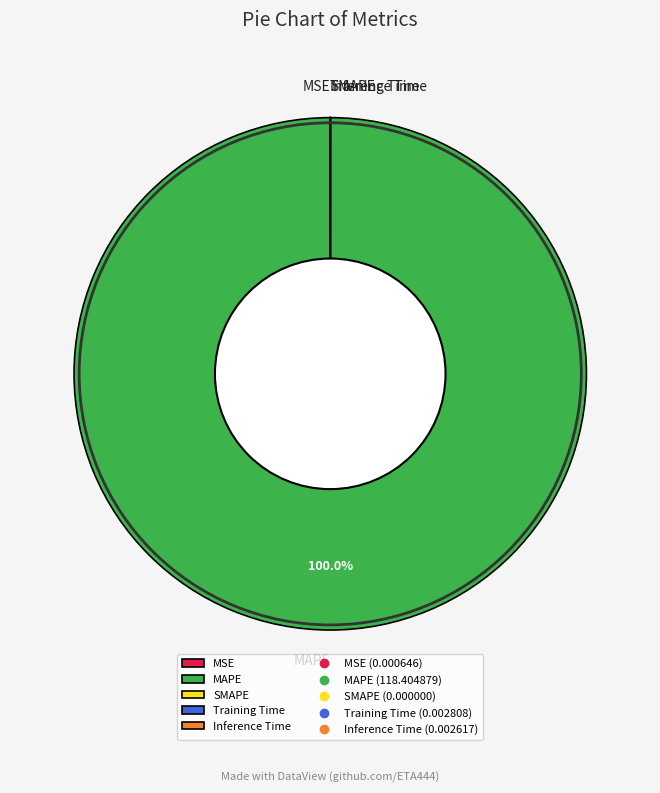

Is there a majority slice in this chart?

Yes